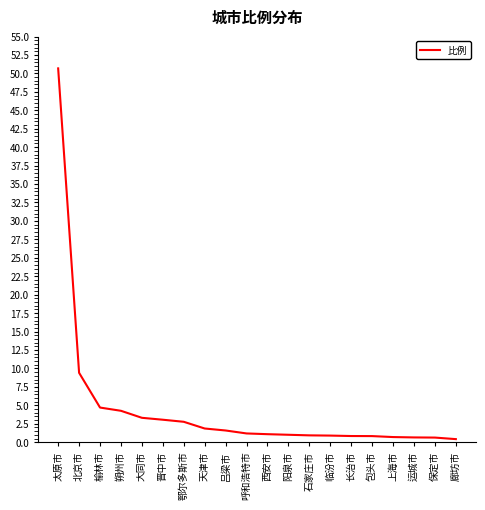

At which category does the chart reach its peak across all series?

太原市